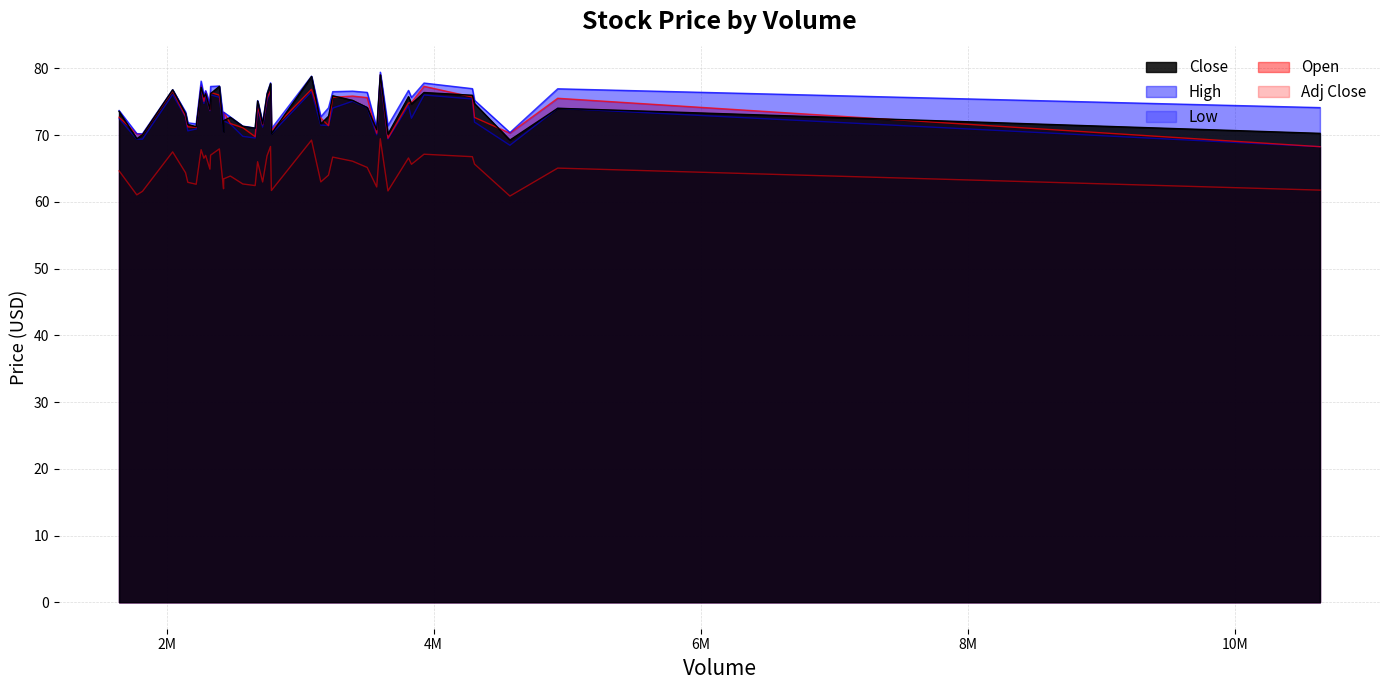

What are all the series names shown in the legend?

Close, Low, Adj Close, Open, High